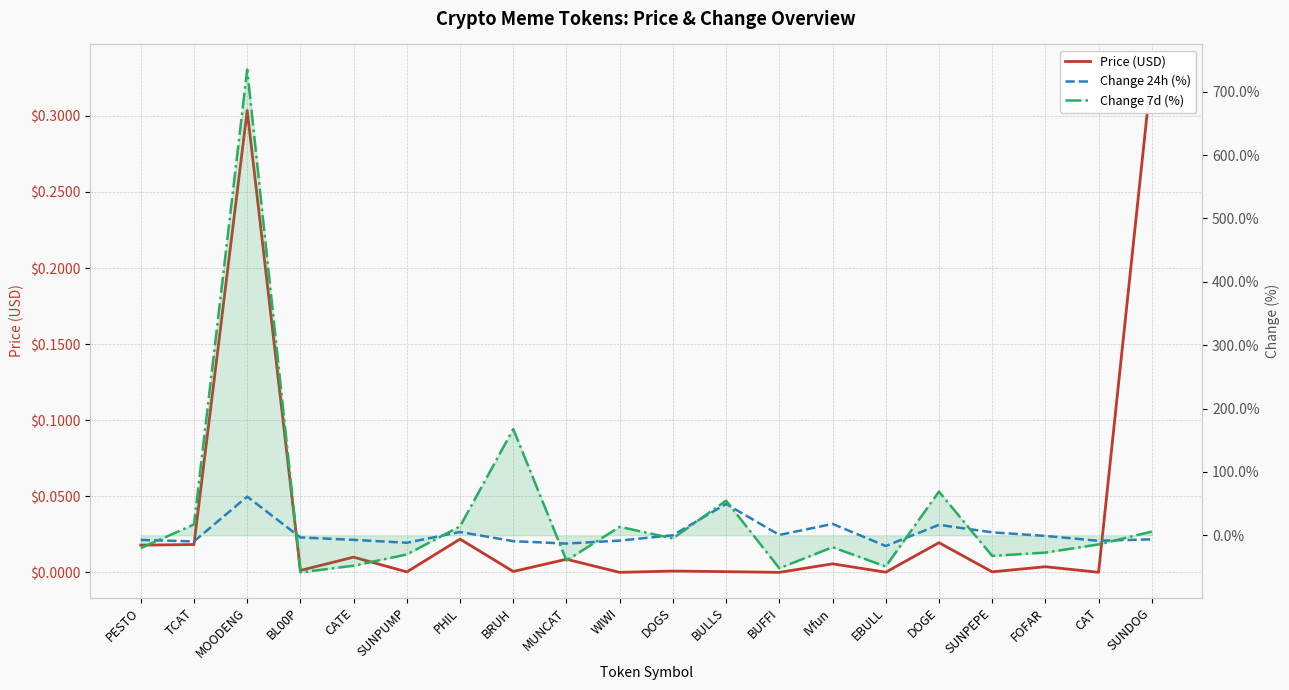

How many data points in Change 24h (%) are above -3?

9